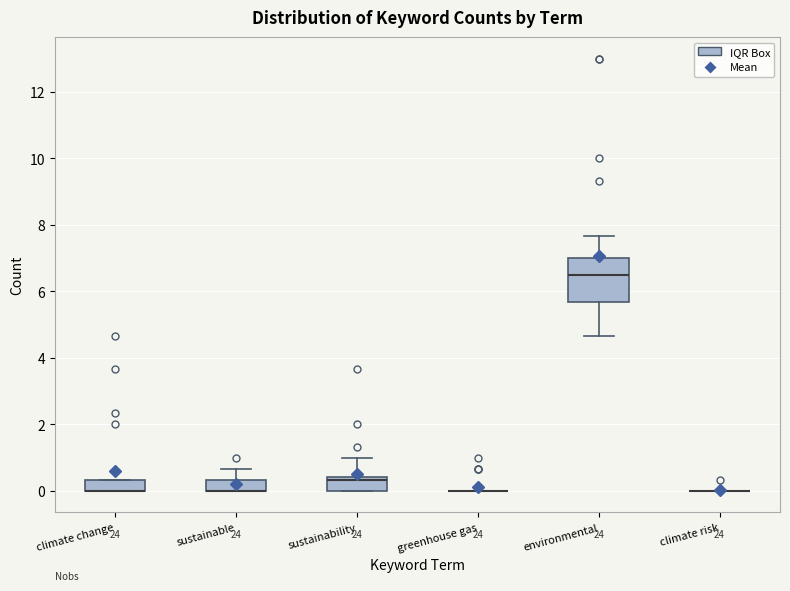

Reading left to right, transcribe this box plot: for each box, give where its median line is, the range the box spans, and where its two whiskers end, as read against the y-axis. The values are not printed on the chart, so give them approximately, as read against the axis.

climate change: median 0.0 (drawn on the box's lower edge), box 0.0 to 0.4, whiskers 0.0 to 0.4
sustainable: median 0.0 (drawn on the box's lower edge), box 0.0 to 0.4, whiskers 0.0 to 0.6
sustainability: median 0.4 (just below the box's upper edge), box 0.0 to 0.4, whiskers 0.0 to 1.0
greenhouse gas: box collapsed to a line at 0.0, whiskers 0.0 to 0.0
environmental: median 6.6, box 5.6 to 7.0, whiskers 4.6 to 7.6
climate risk: box collapsed to a line at 0.0, whiskers 0.0 to 0.0